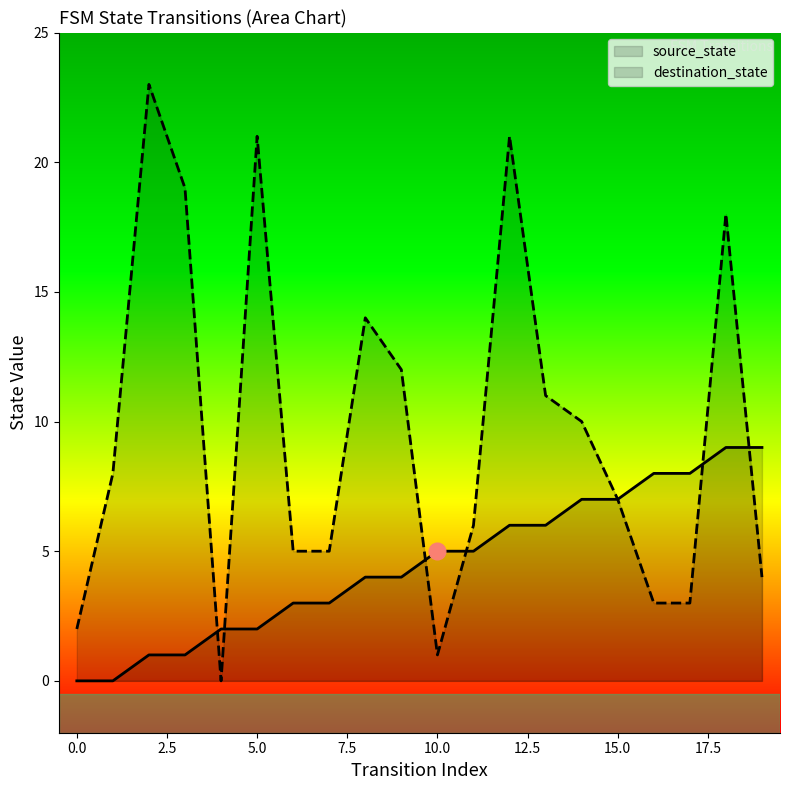

How many interior local peaks does the destination_state series have?

5